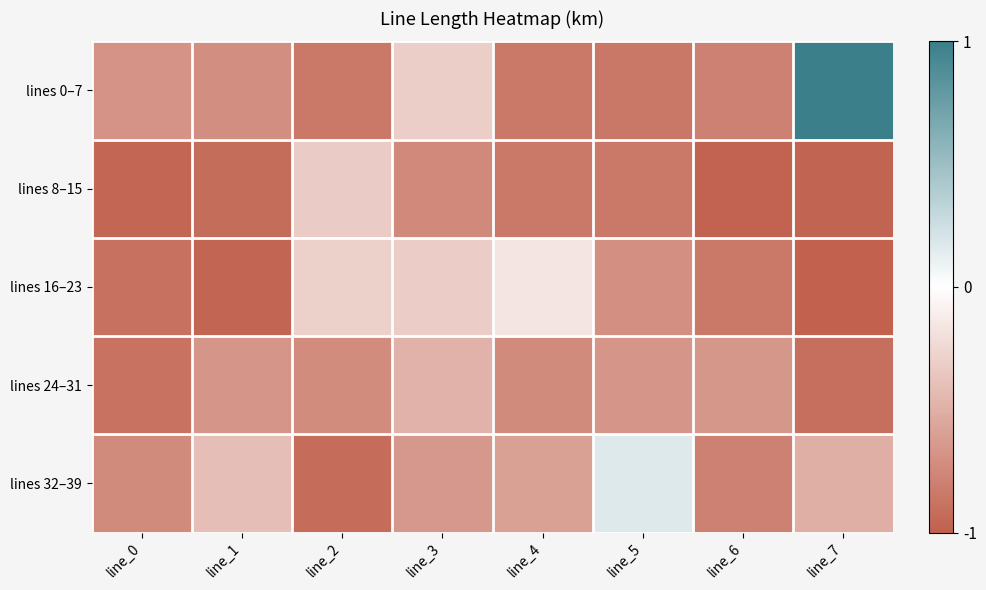

What is the spread (max minus min) of values at line_1?

0.6